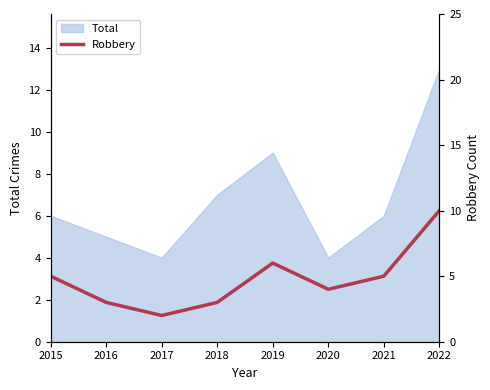

What is the approximate value at 2020?

4